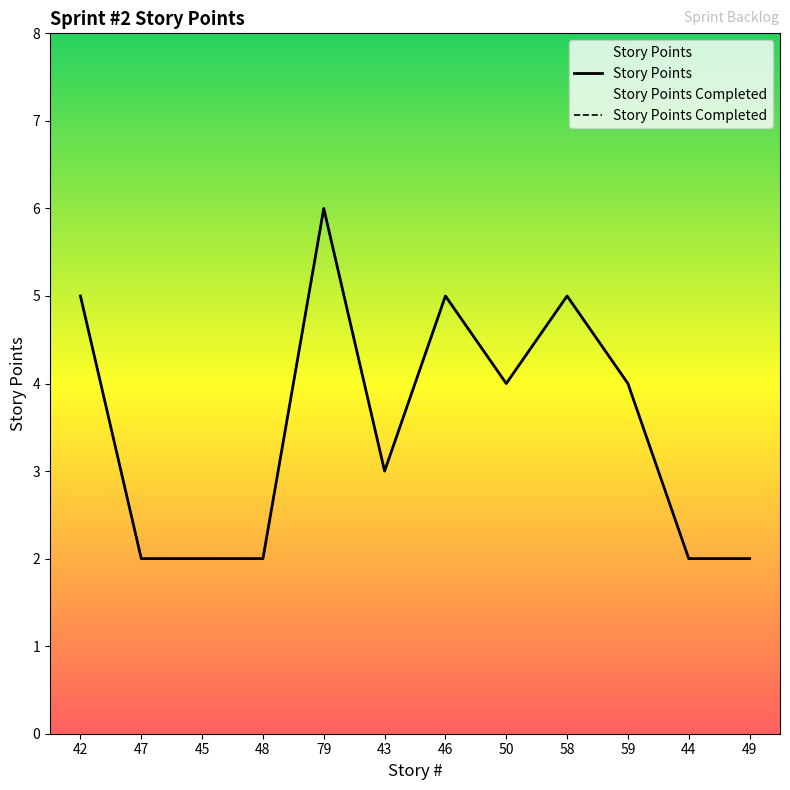

True or false: Story Points and Story Points Completed intersect in this chart.

False